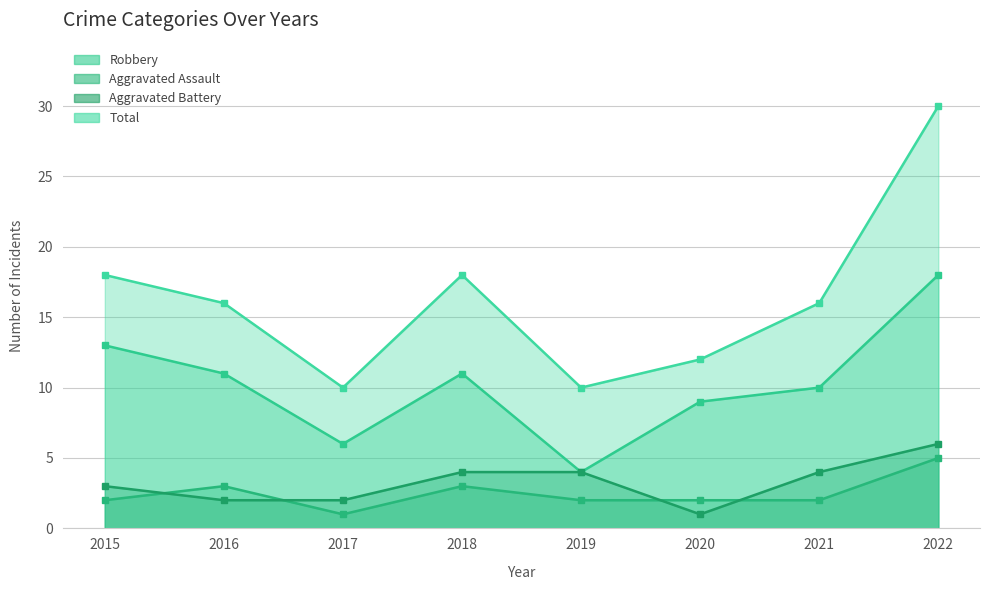

How many categories are shown in the chart?

8